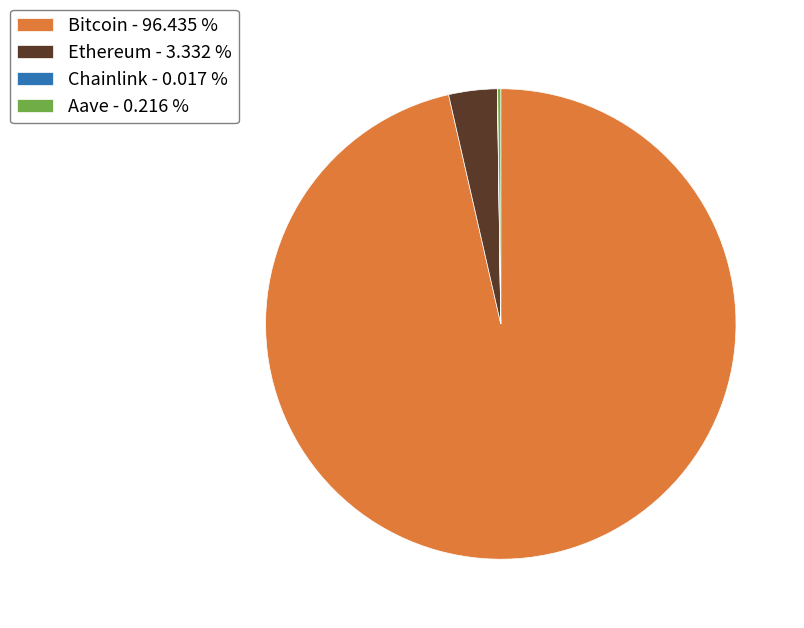

Does any single category account for the majority?

Yes